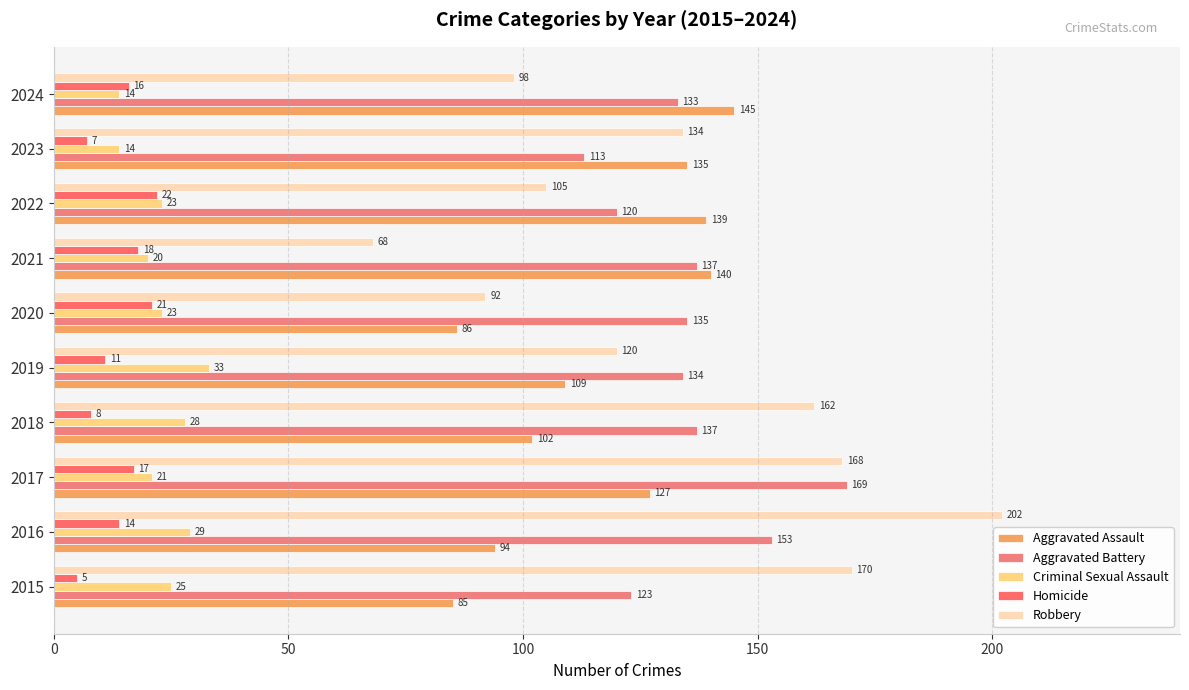

What is the average value of the Aggravated Assault series?

116